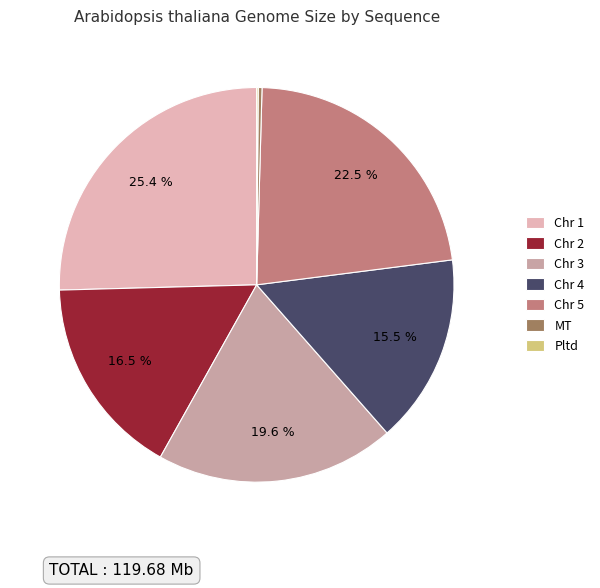

Do Chr 5 and MT together represent more than half of the pie?

No